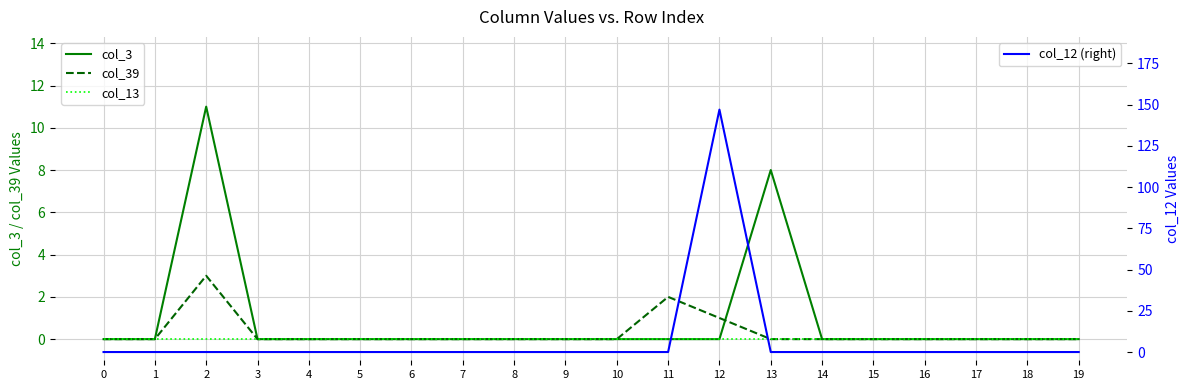

What is the maximum value shown in the chart?

147